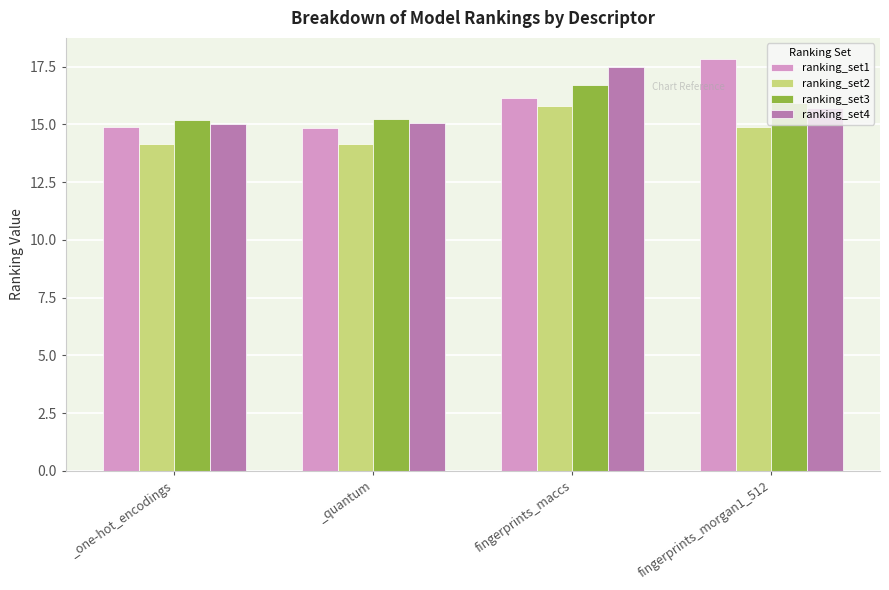

What is the spread (max minus min) of values at fingerprints_morgan1_512?

3.0